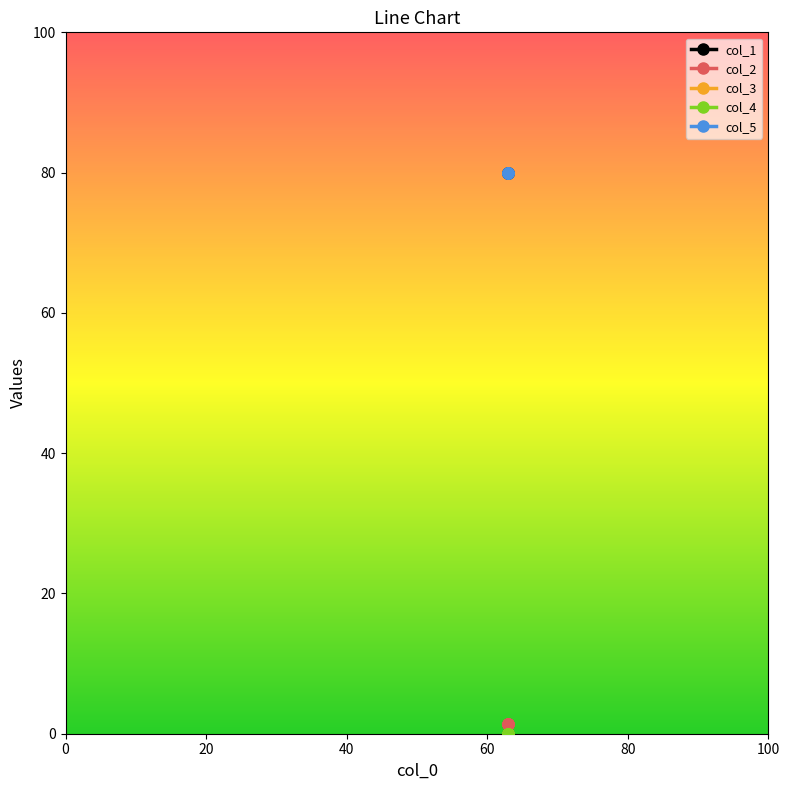

True or false: col_4 and col_2 cross at least once.

False